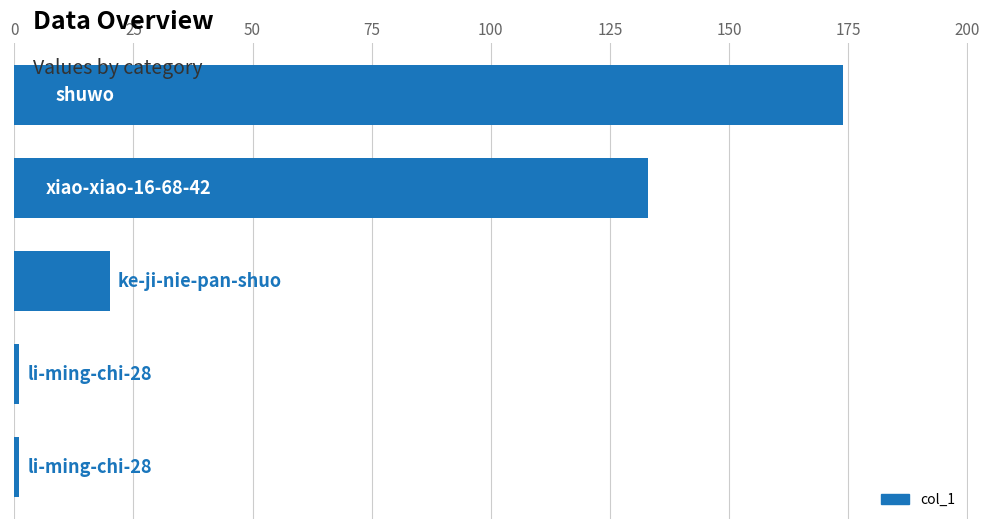

Reading bottom to top, extract all data points from this chart.

1	1	20	133	174